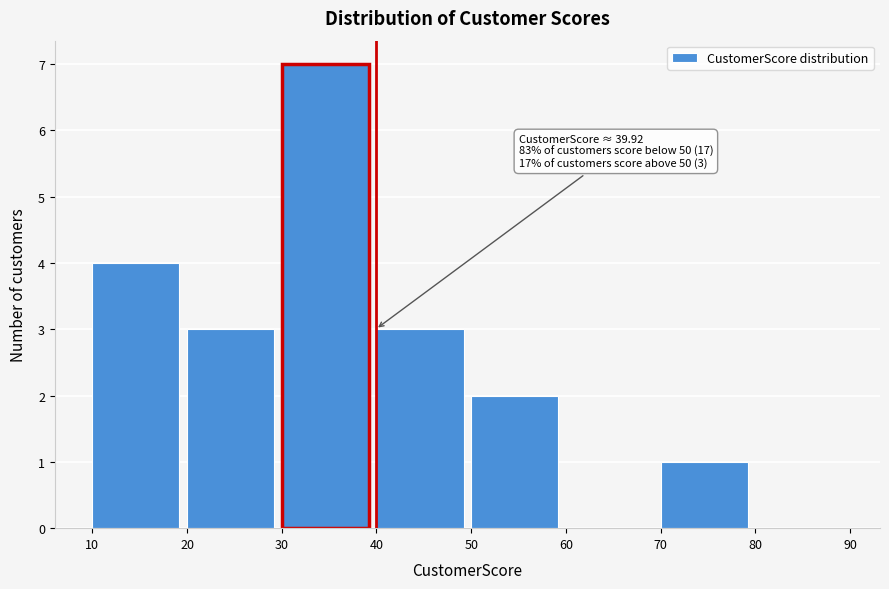

Over which range of the x-axis is the bar tallest?

30 to 40